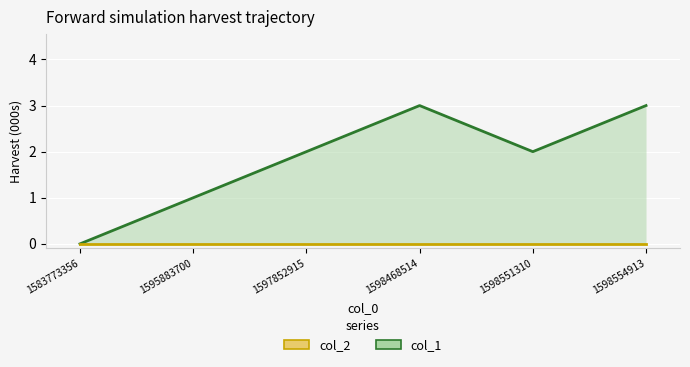

At 1595883700, list the series in order from smallest to largest.

col_2, col_1